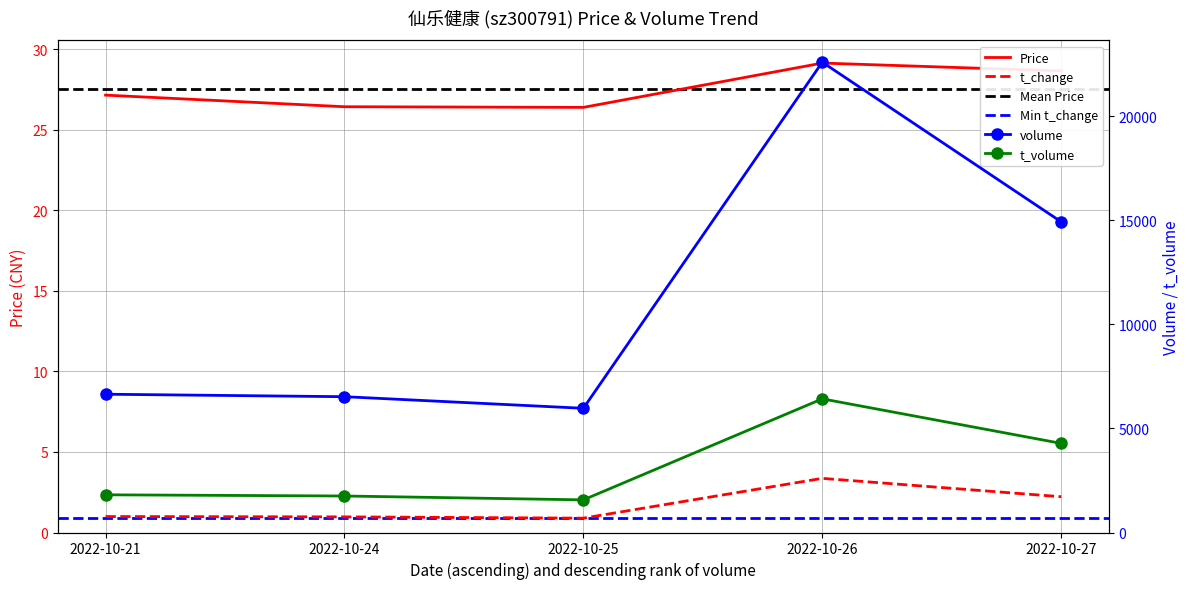

Reading left to right, transcribe all the data shown in this chart.

price: 2022-10-21=27.1	2022-10-24=26.4	2022-10-25=26.4	2022-10-26=29.1	2022-10-27=28.6
volume: 2022-10-21=6644.0	2022-10-24=6525.0	2022-10-25=5968.0	2022-10-26=22597.0	2022-10-27=14927.0
t_volume: 2022-10-21=1811.0	2022-10-24=1754.0	2022-10-25=1568.0	2022-10-26=6422.0	2022-10-27=4282.0
t_change: 2022-10-21=1.0	2022-10-24=1.0	2022-10-25=0.9	2022-10-26=3.4	2022-10-27=2.2